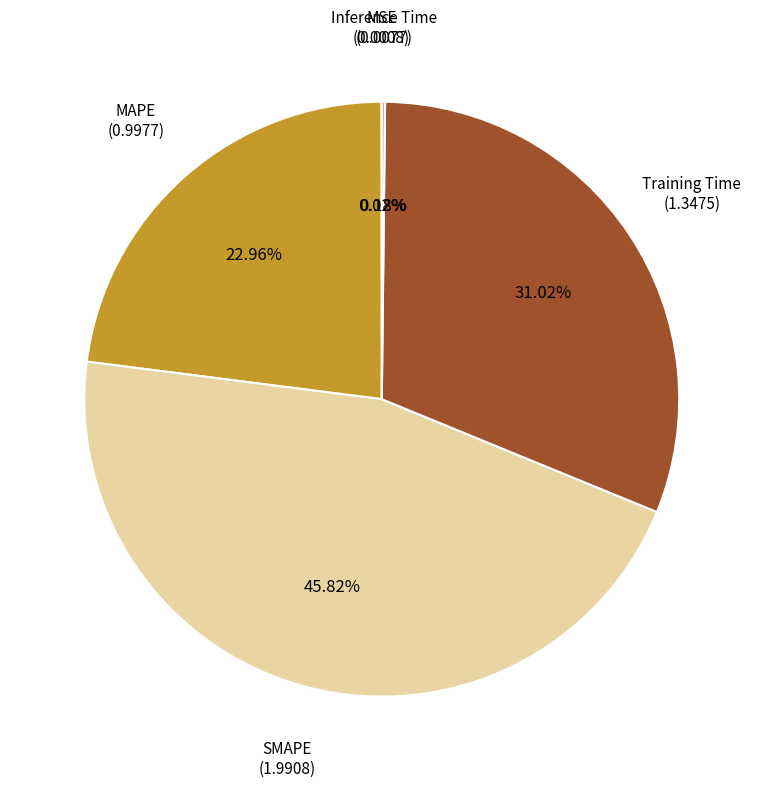

Does any single category account for the majority?

No